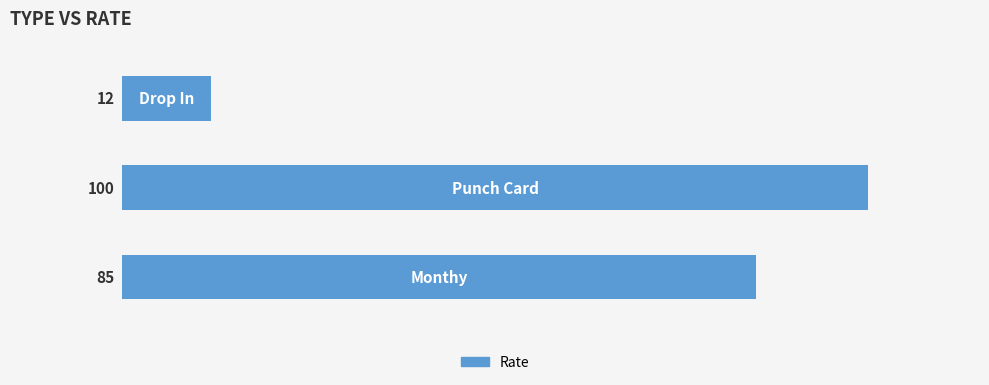

What is the difference between the second highest and minimum values?

73